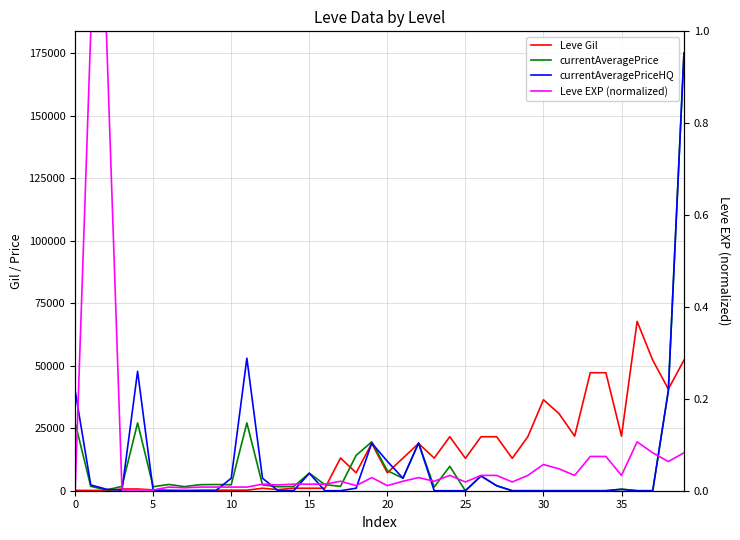

The value of Leve Gil at 11 is 354.5. True or false?

False